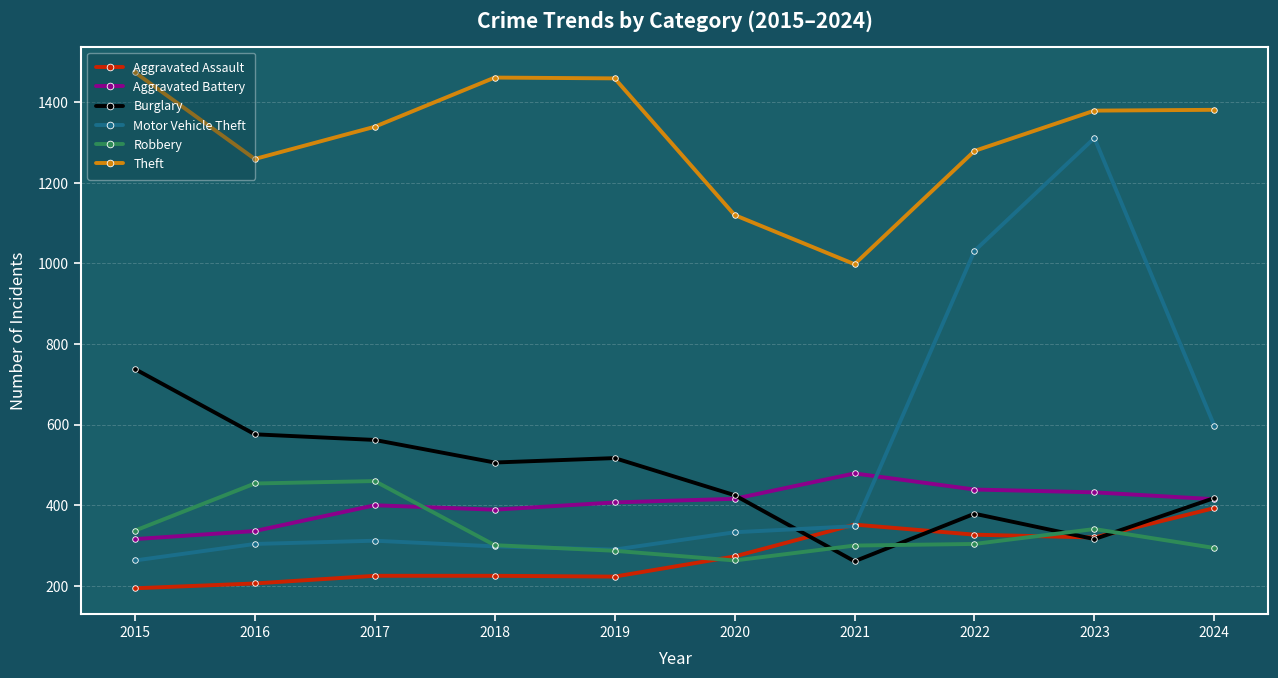

How many interior local valleys does the Theft series have?

2